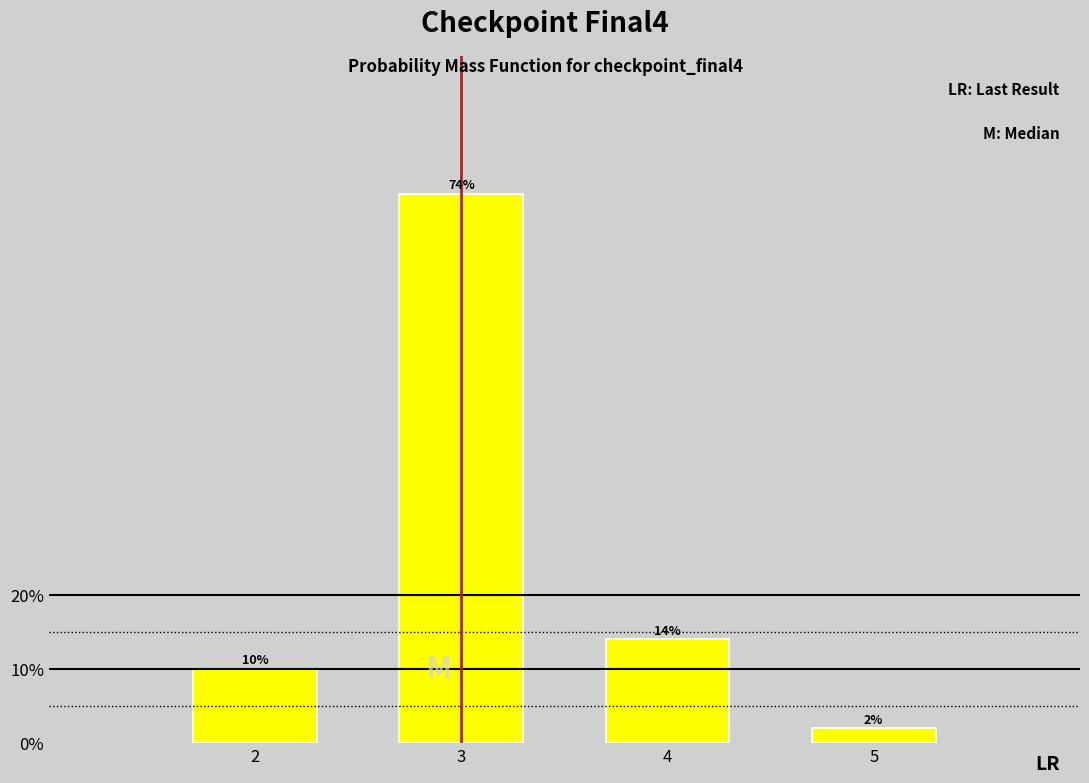

Reading right to left, extract all data points from this chart.

2.0	14.0	74.0	10.0